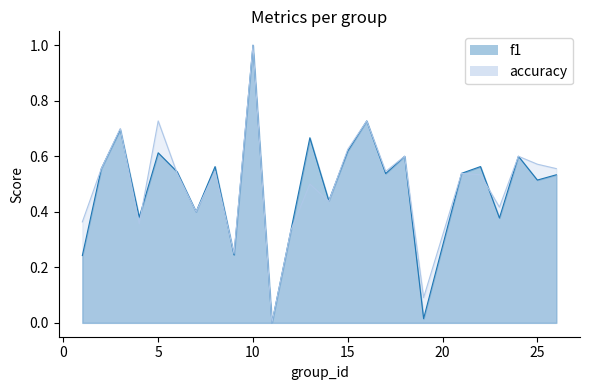

Which series ends up on top after the final intersection of f1 and accuracy?

accuracy